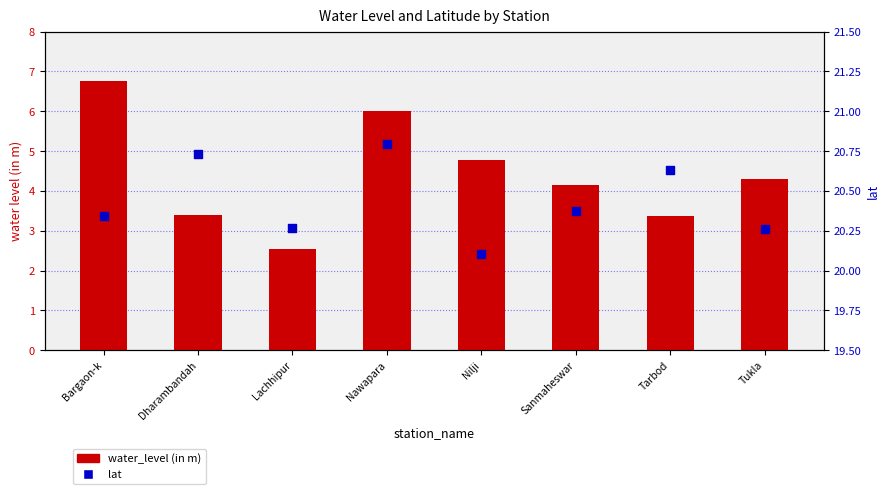

At how many categories does at least one series exceed 4?

8